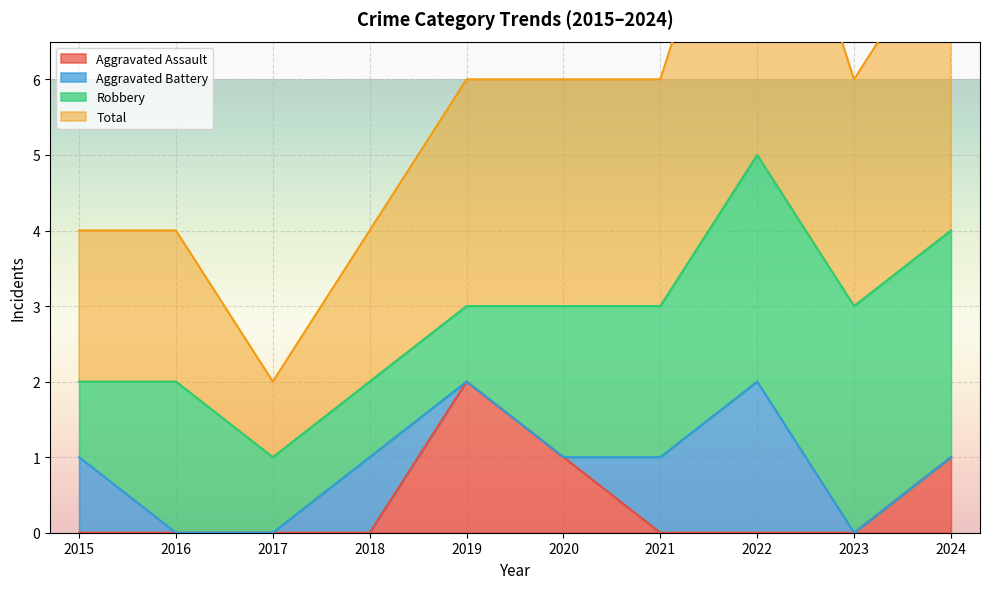

The Aggravated Assault series shows 1 at 2015. True or false?

False